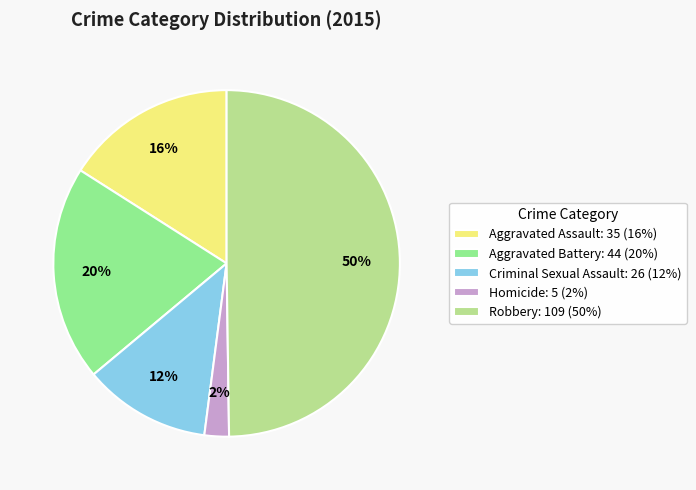

Between Criminal Sexual Assault: 26 (12%) and Aggravated Assault: 35 (16%), which is larger?

Aggravated Assault: 35 (16%)